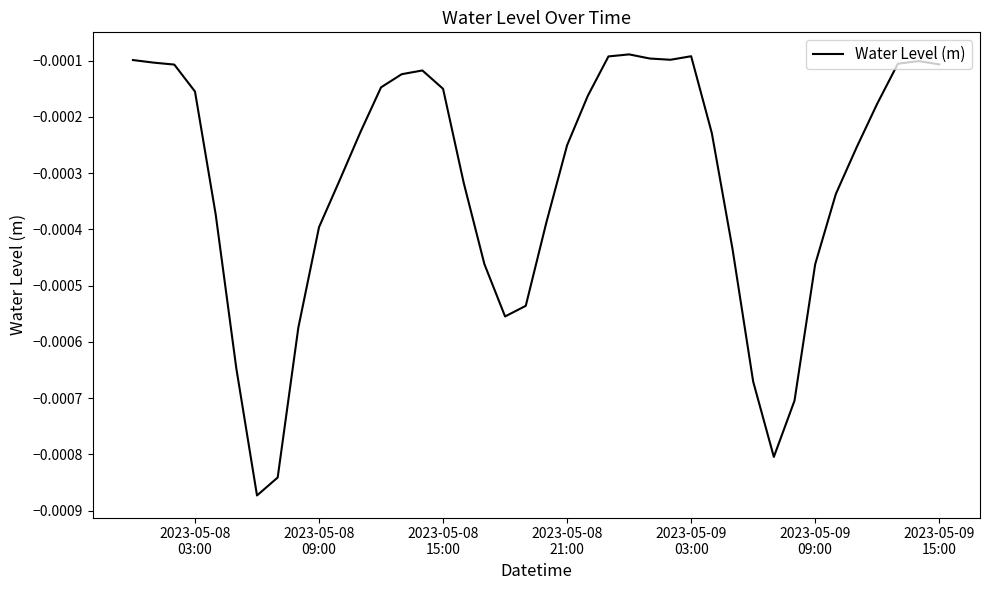

How many interior local valleys (lower than both neighbors) does the data have?

4